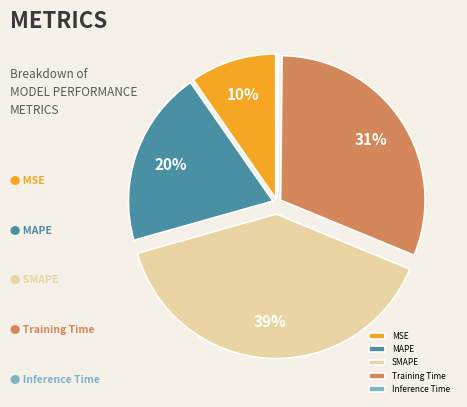

Is it true that SMAPE is 33% of the pie?

False